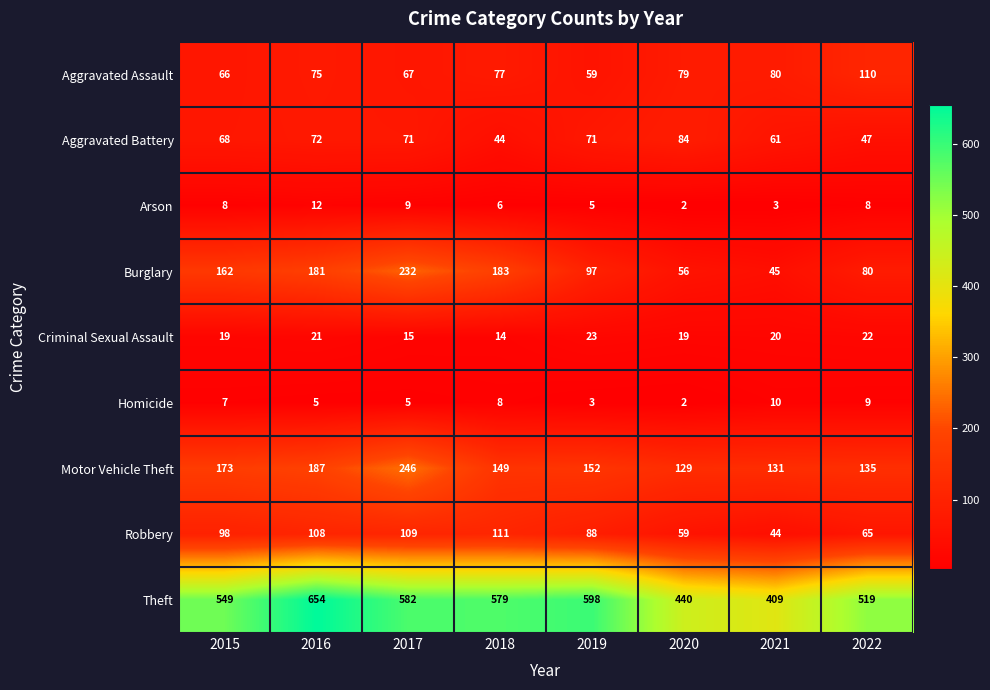

Is it true that Motor Vehicle Theft equals 152 at 2019?

True